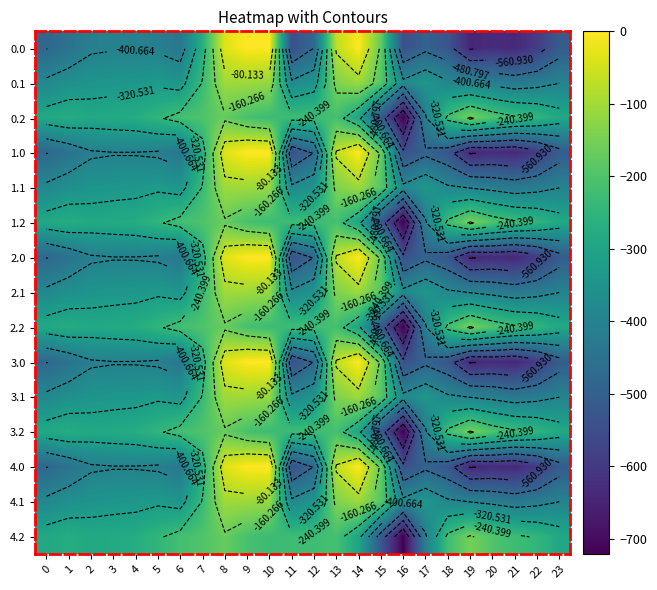

Between 7 and 6, which is larger?

7